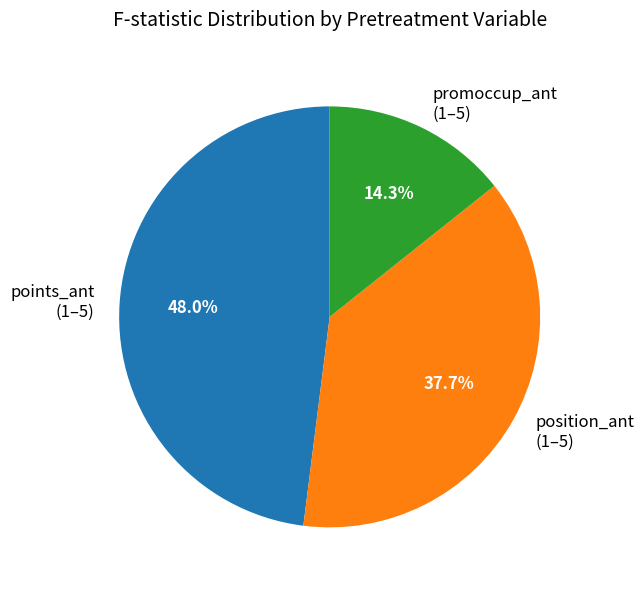

What is the largest slice in the pie chart?

points_ant (1–5)